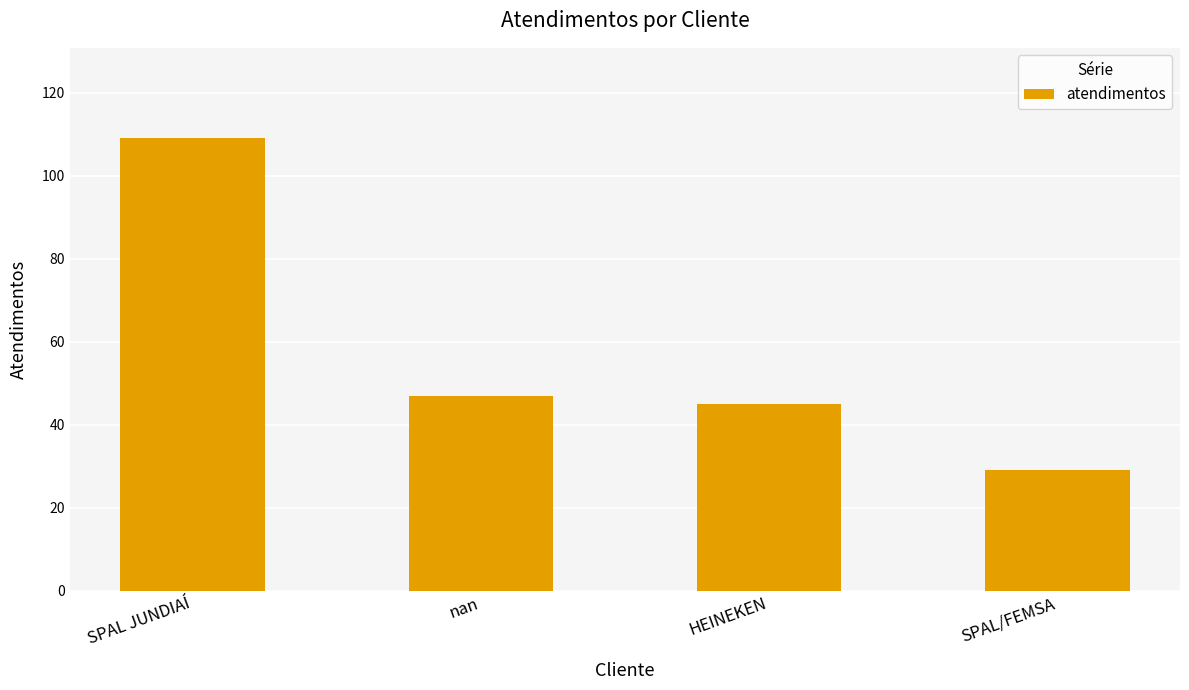

How many data points are less than 47?

2